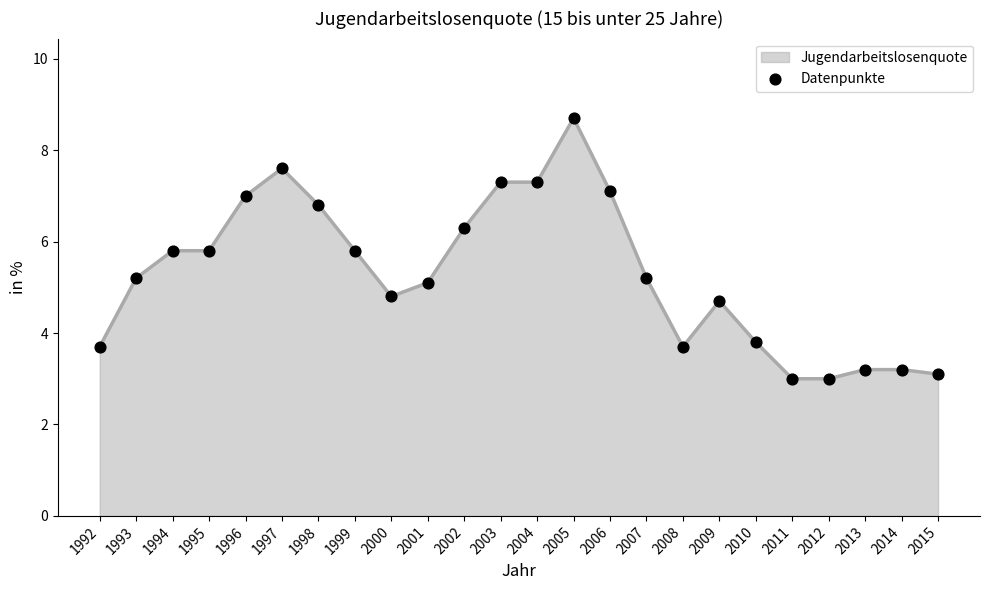

What is the change in value from 1994 to 2013?

-2.6